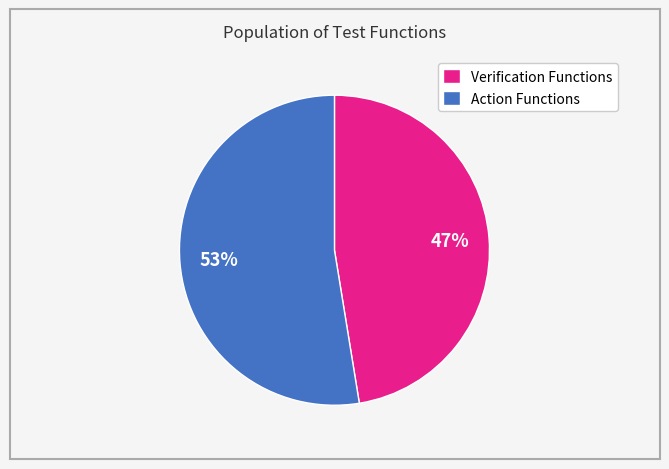

Between Action Functions and Verification Functions, which is larger?

Action Functions